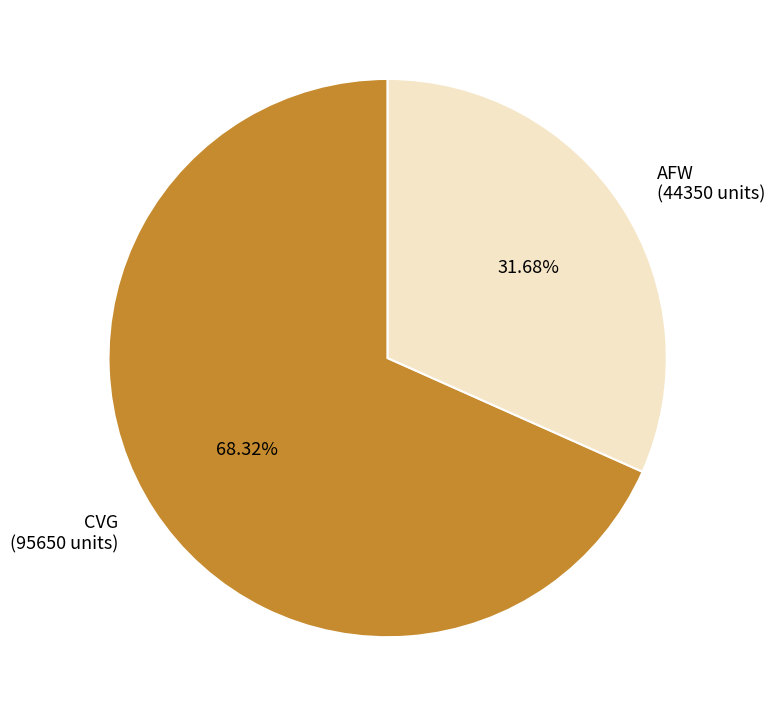

What percentage is the CVG slice, to the nearest percent?

68%